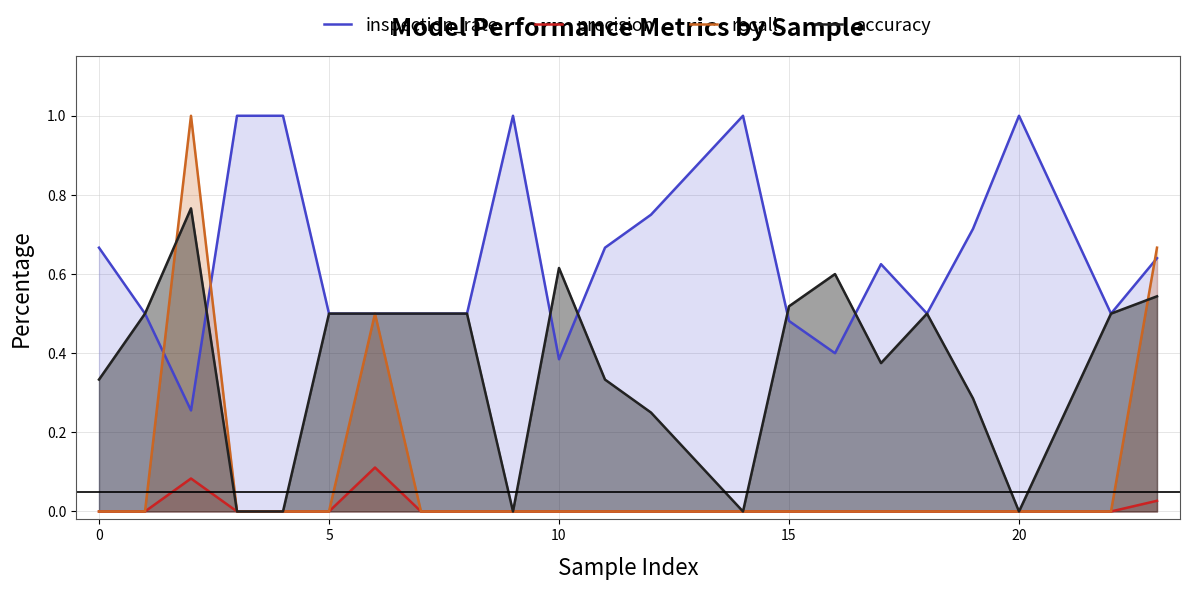

Which series has the largest total across all categories?

inspection_rate